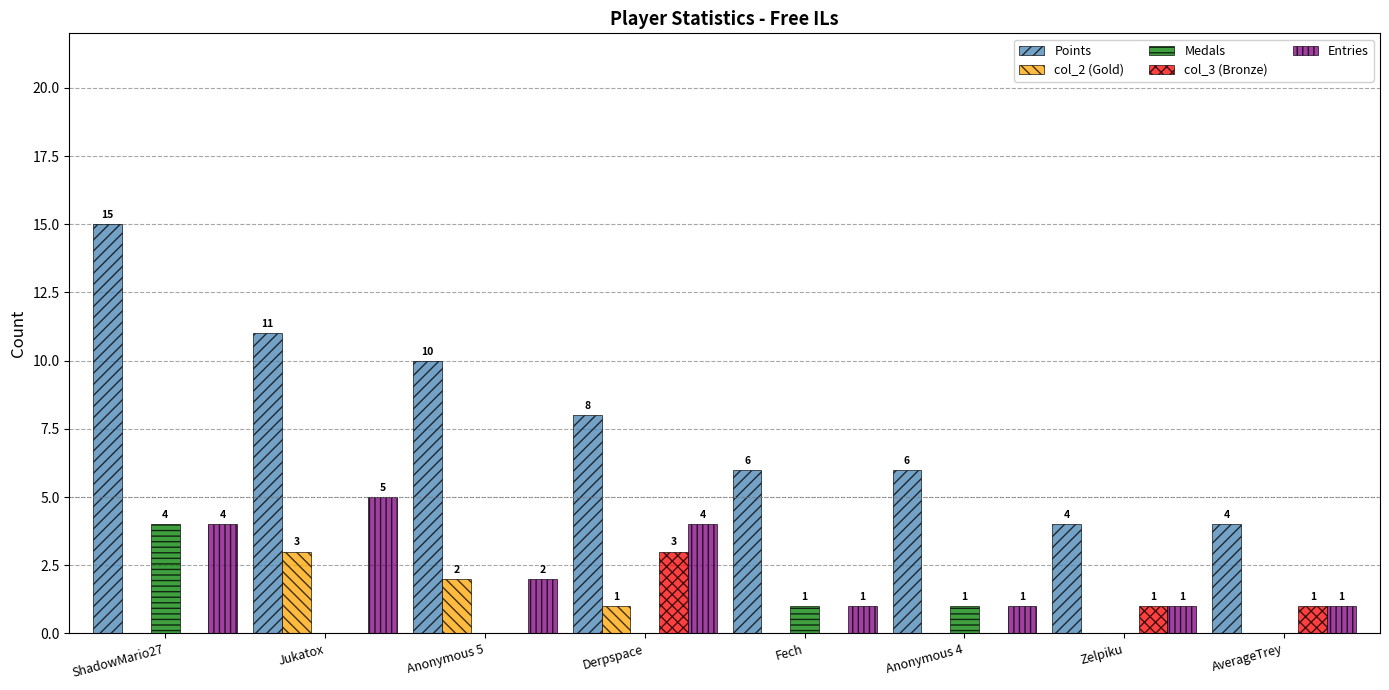

Which series has the largest total across all categories?

Points